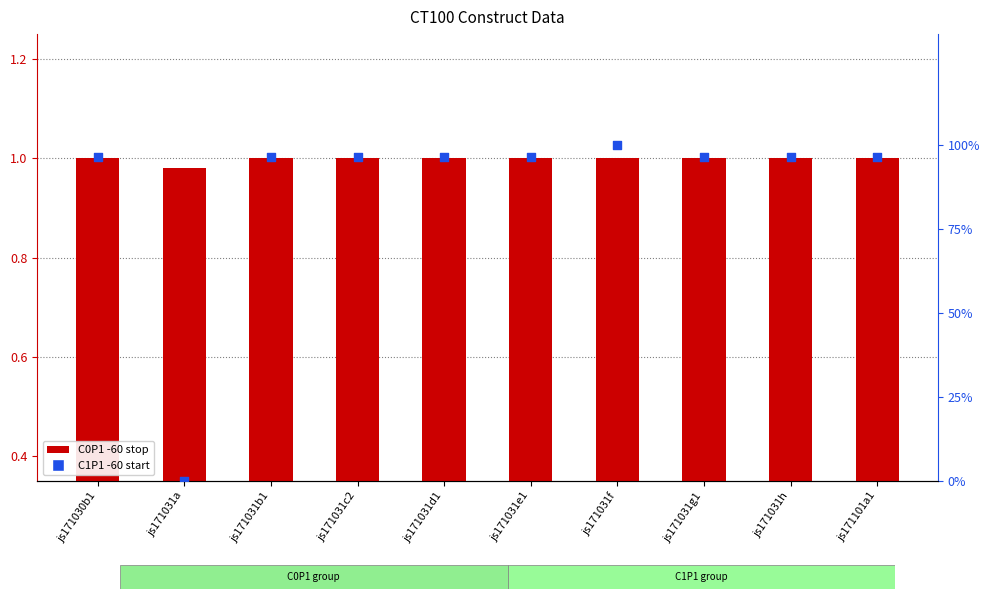

Is the value of C1P1 -60 start at js171031b1 greater than the value of C0P1 -60 stop at js171031c2?

Yes